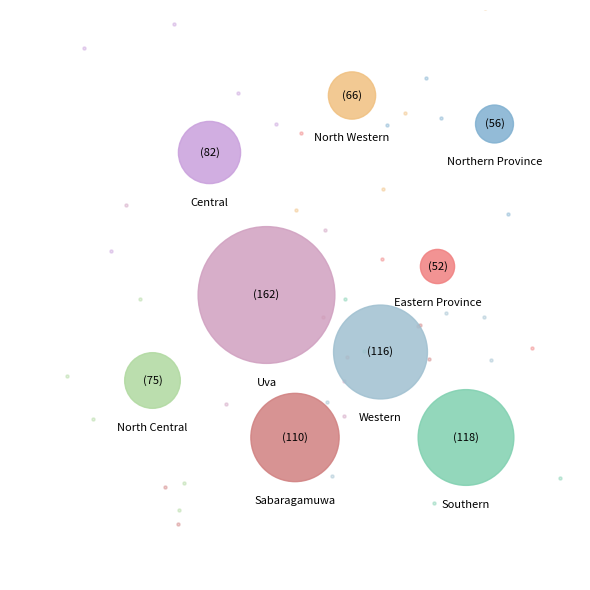

Is Sabaragamuwa the majority of the pie?

No